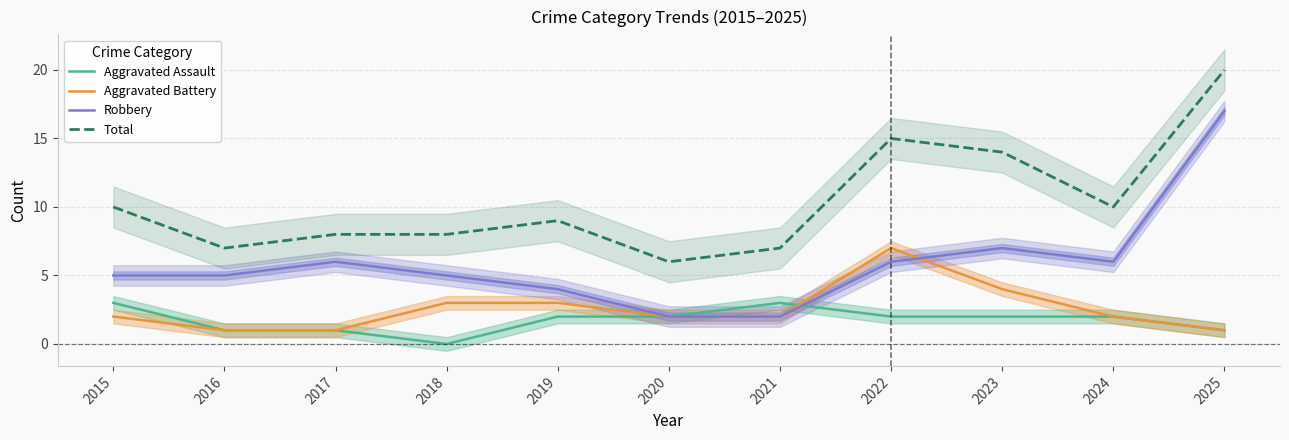

Does the chart have visible grid lines?

Yes